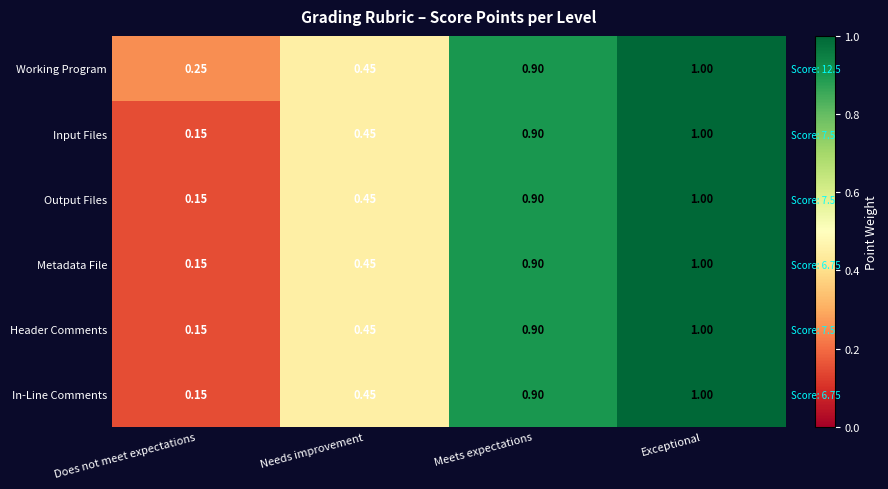

The value of Working Program at Exceptional is 0.6. True or false?

False